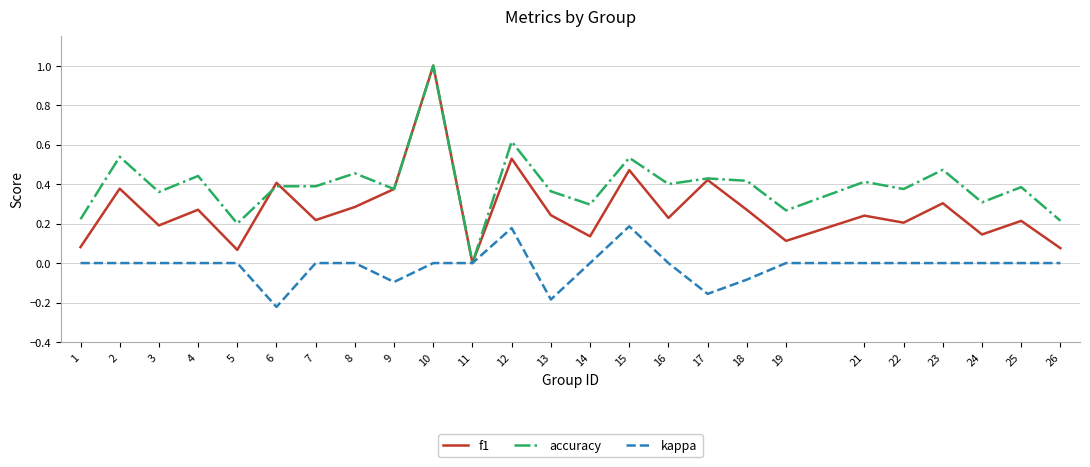

The accuracy series shows 0.8 at 15. True or false?

False